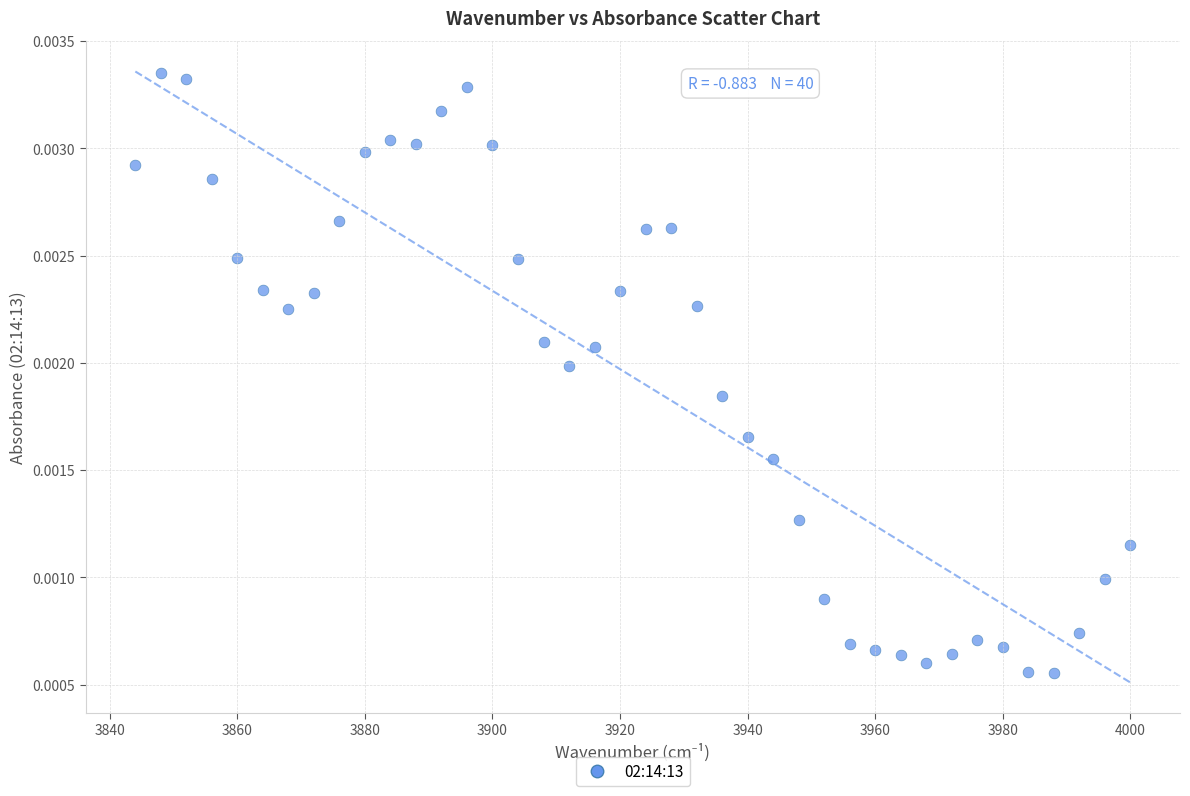

What is the range of X values (max minus min)?

156.0